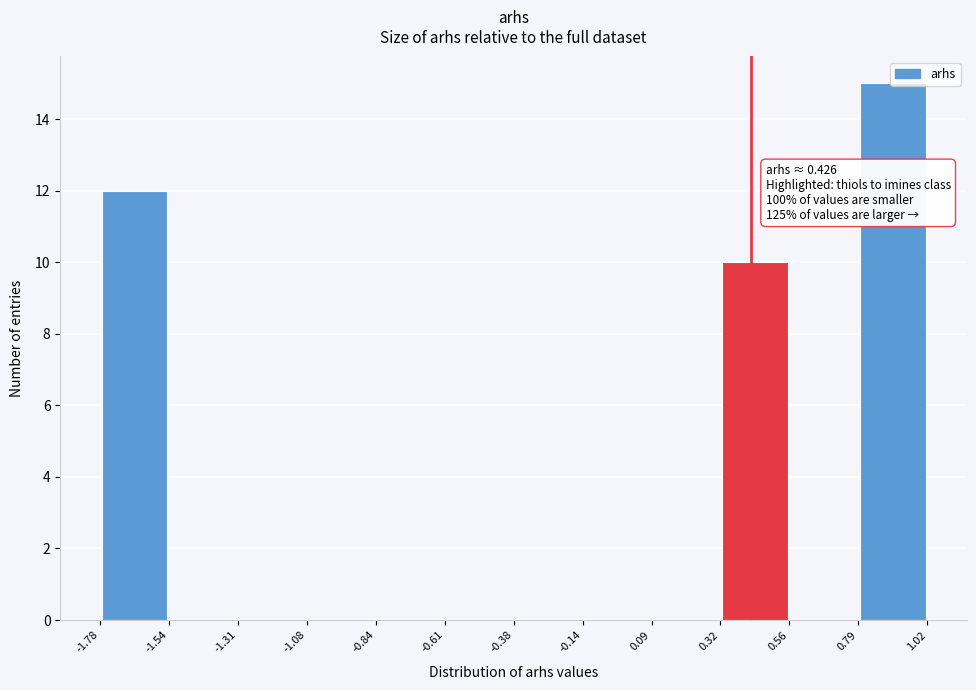

Which range on the x-axis has the tallest bar?

0.79 to 1.02